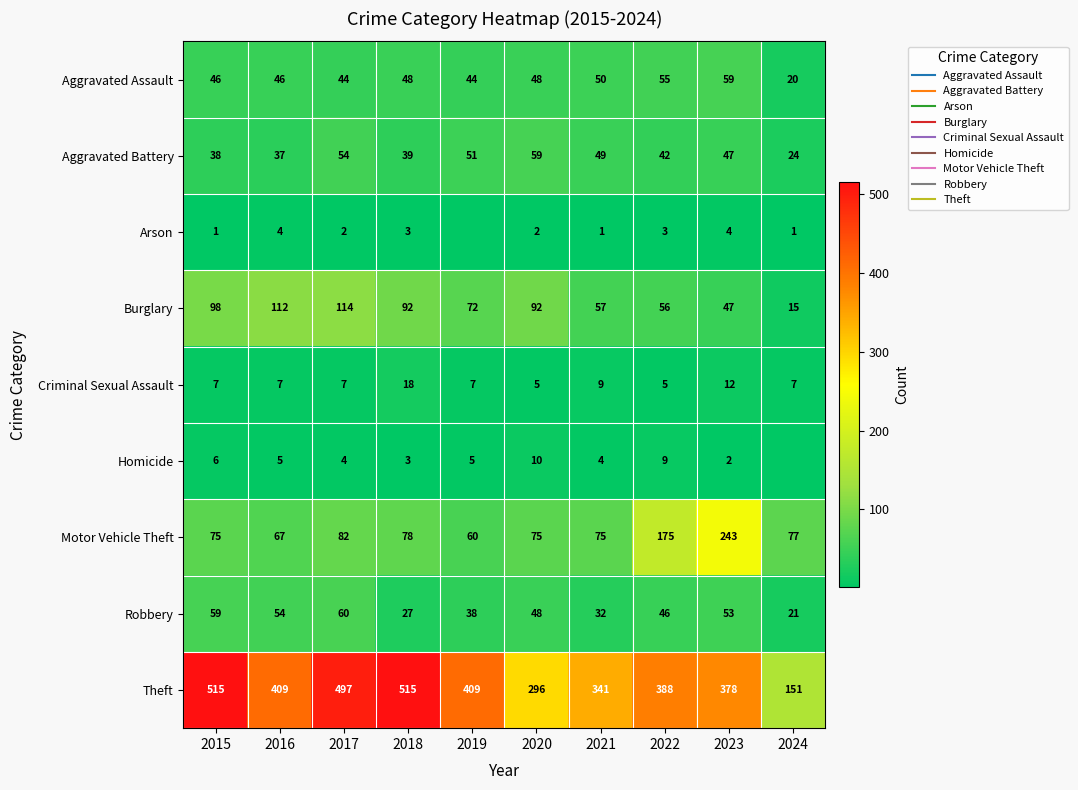

True or false: Arson has a value of 0 at 2019.

True